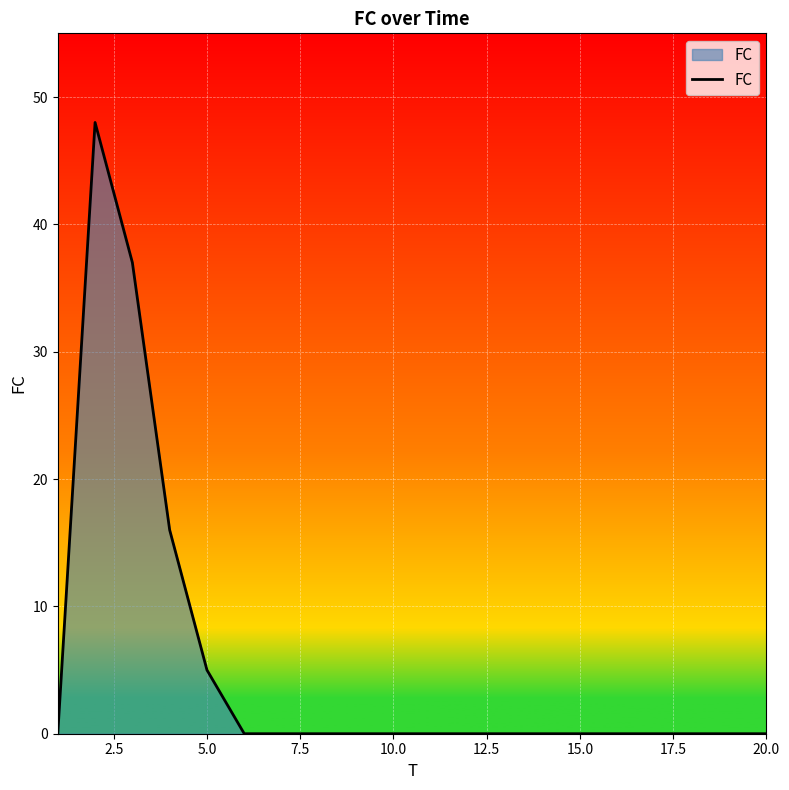

How many lines are shown in the chart?

1